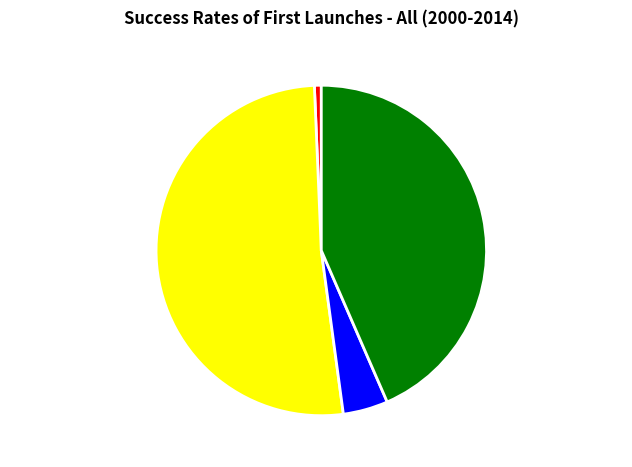

Is it true that No Success is 1% of the pie?

True